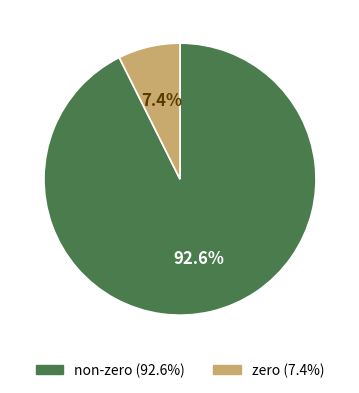

To the nearest percent, what is the average slice percentage?

50%